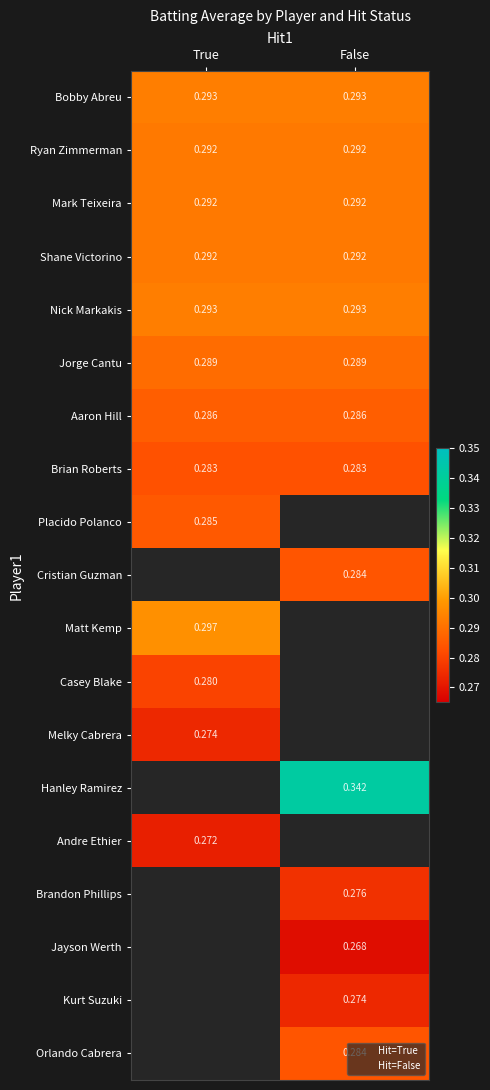

At how many categories does at least one series exceed 0?

2